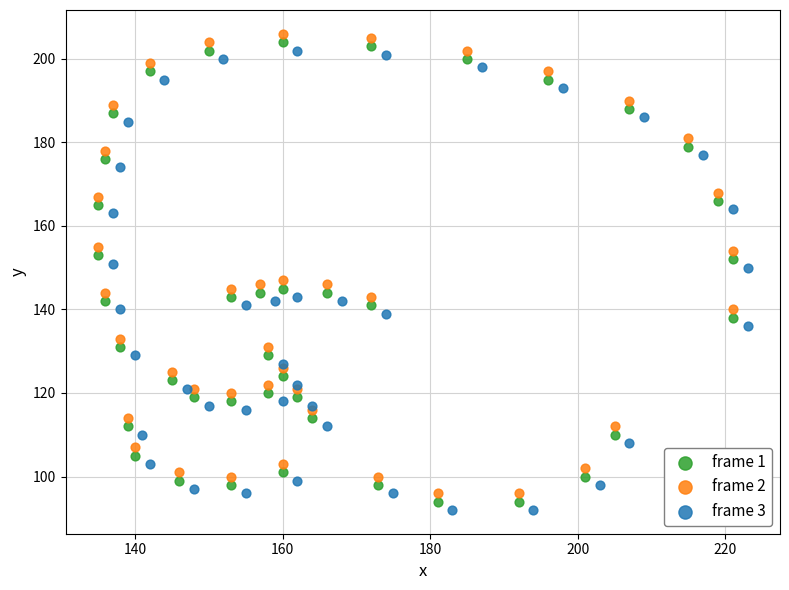

What are all the series names shown in the legend?

frame 1, frame 2, frame 3